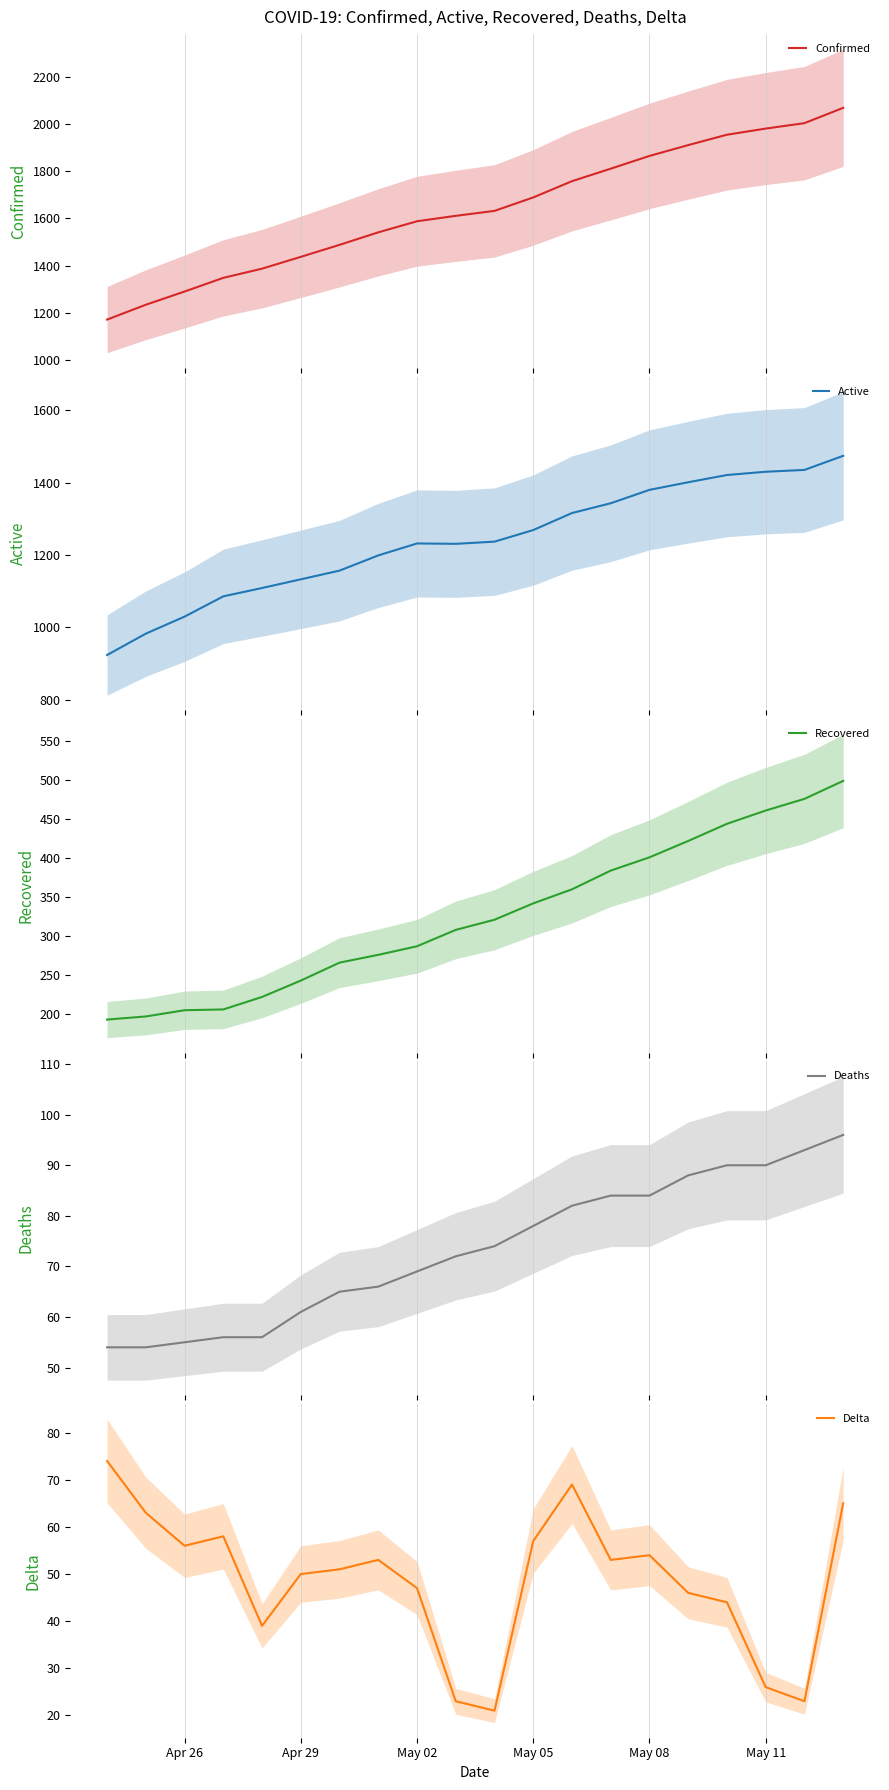

What is the maximum value for Recovered?

499